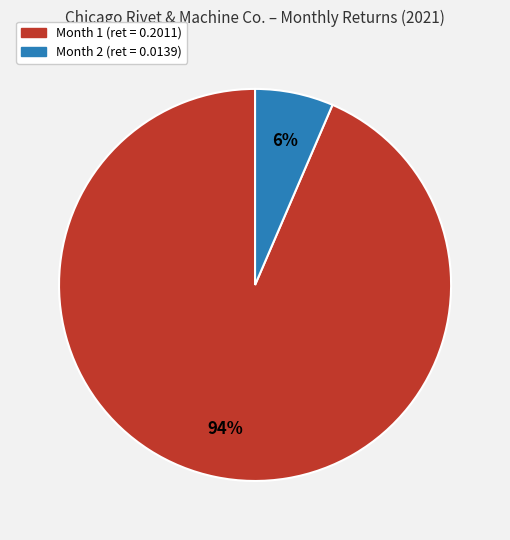

Is there any slice that represents more than half of the pie?

Yes